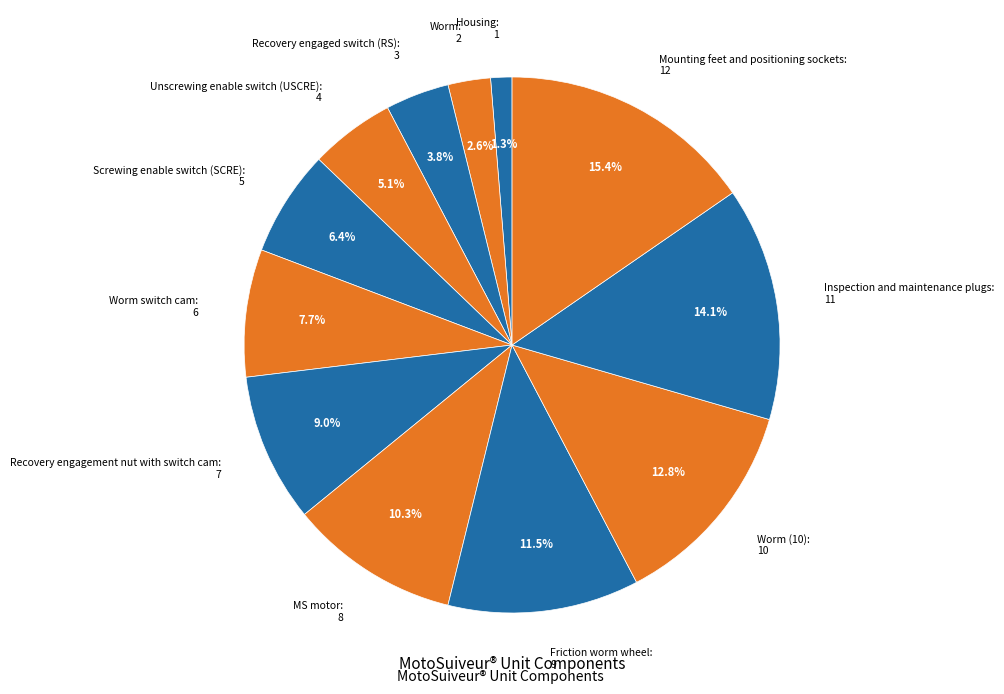

Is it true that Worm (10) is 13% of the pie?

True